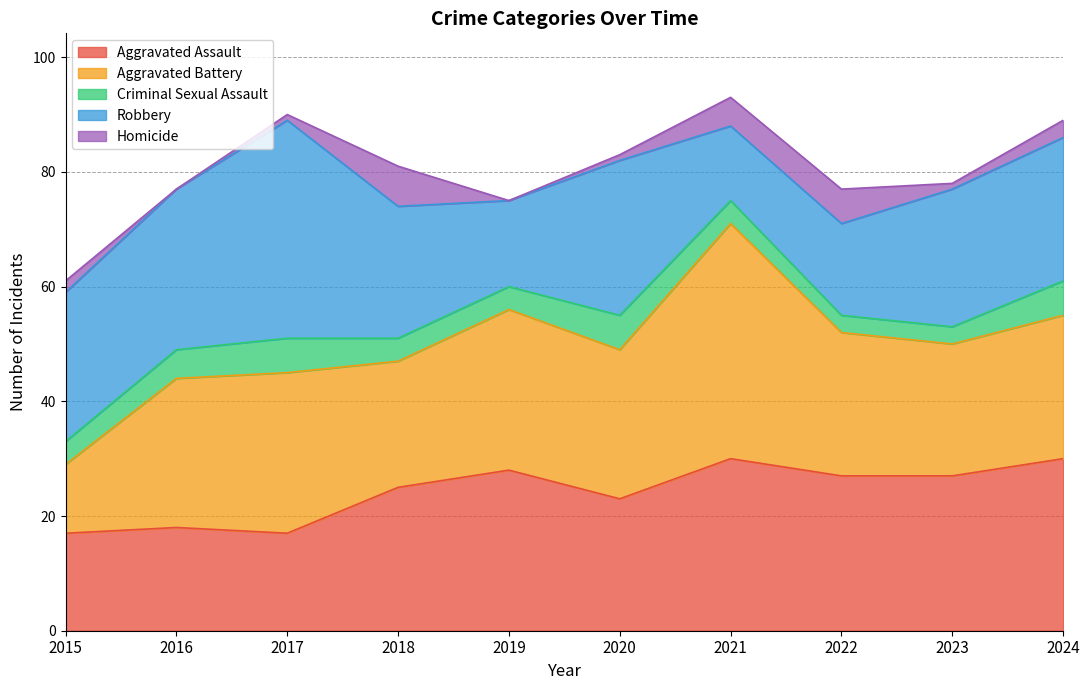

Which series has the largest total across all categories?

Aggravated Battery